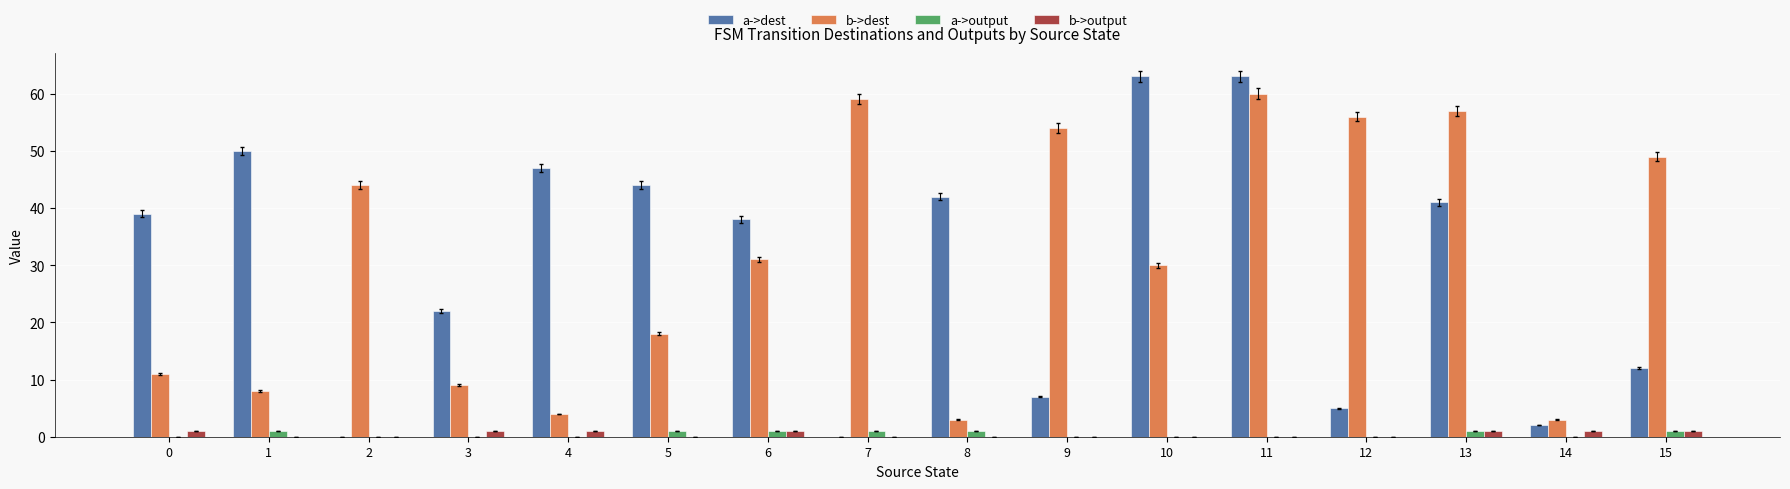

How many series are shown in this chart?

4